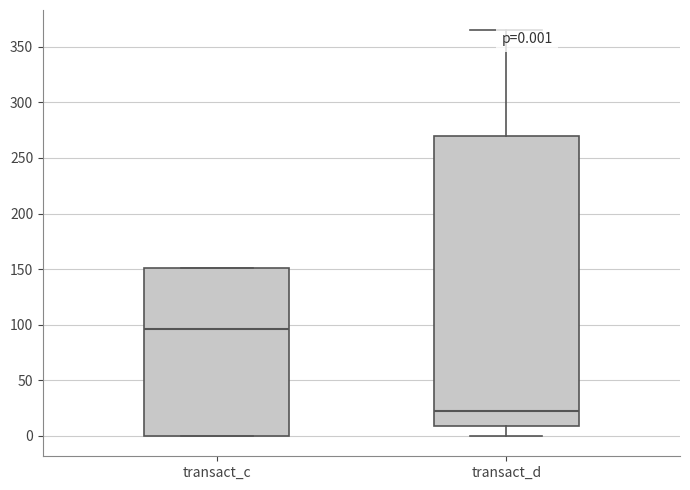

Which box's median line is the lowest?

transact_d